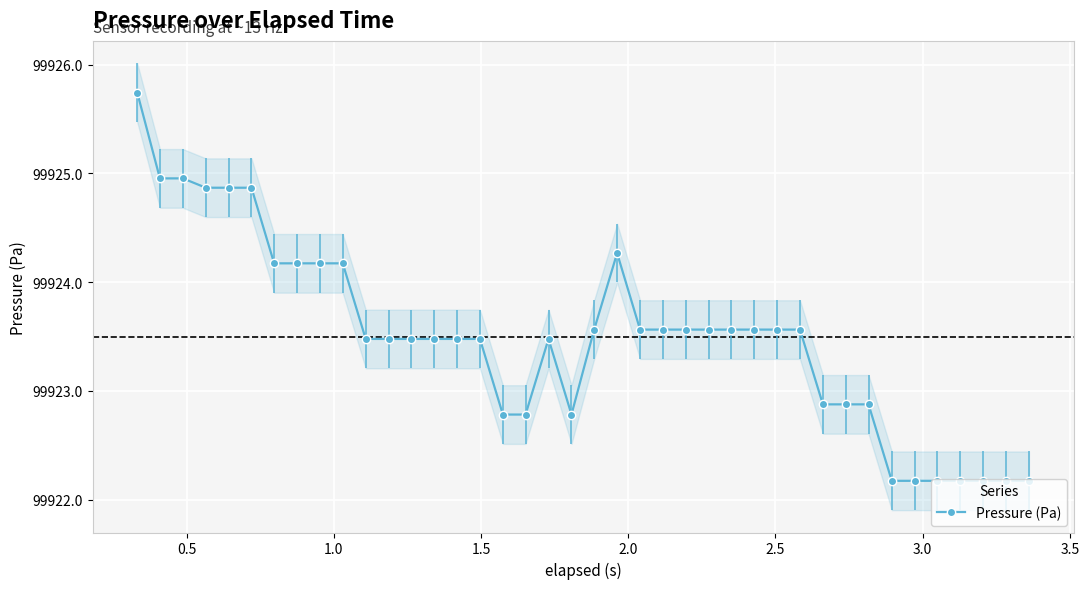

True or false: Pressure (Pa) has more than 1 points higher than both neighbors.

True